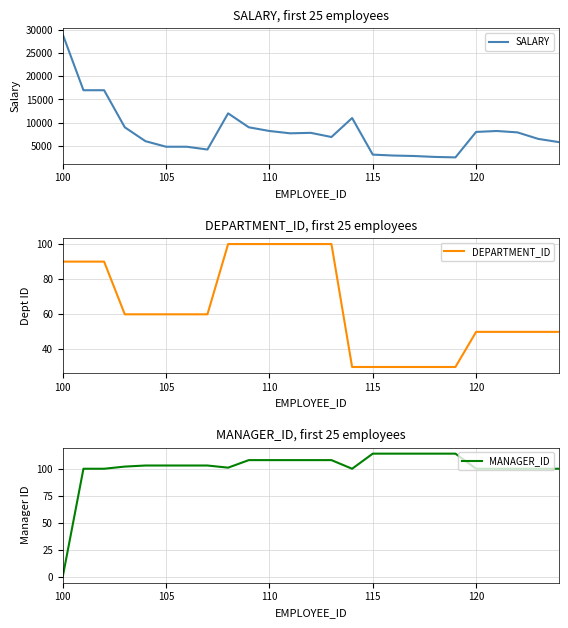

Is it true that DEPARTMENT_ID equals 88 at 105?

False